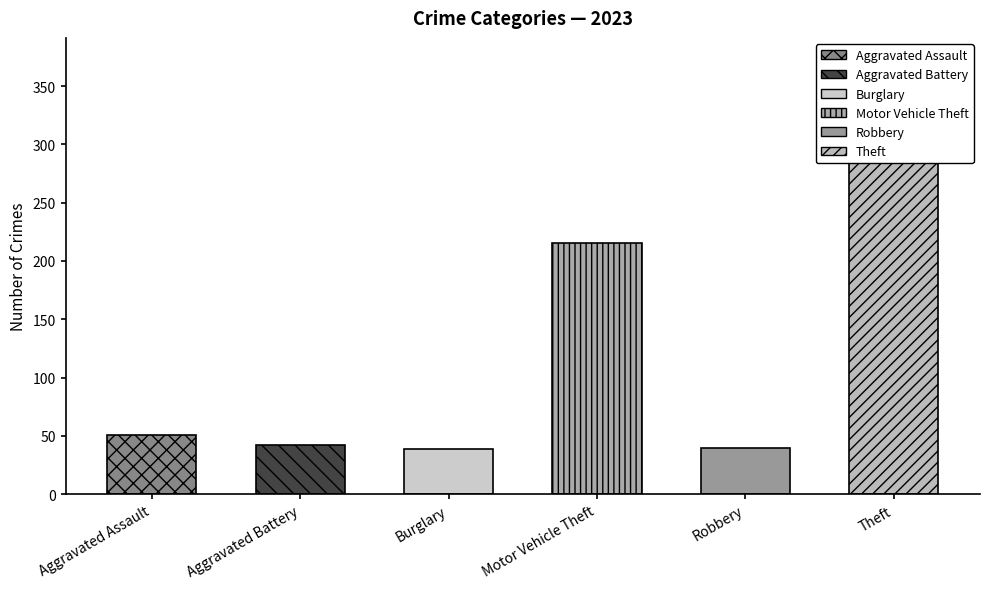

Are the bars grouped side by side (vs. stacked)?

Yes